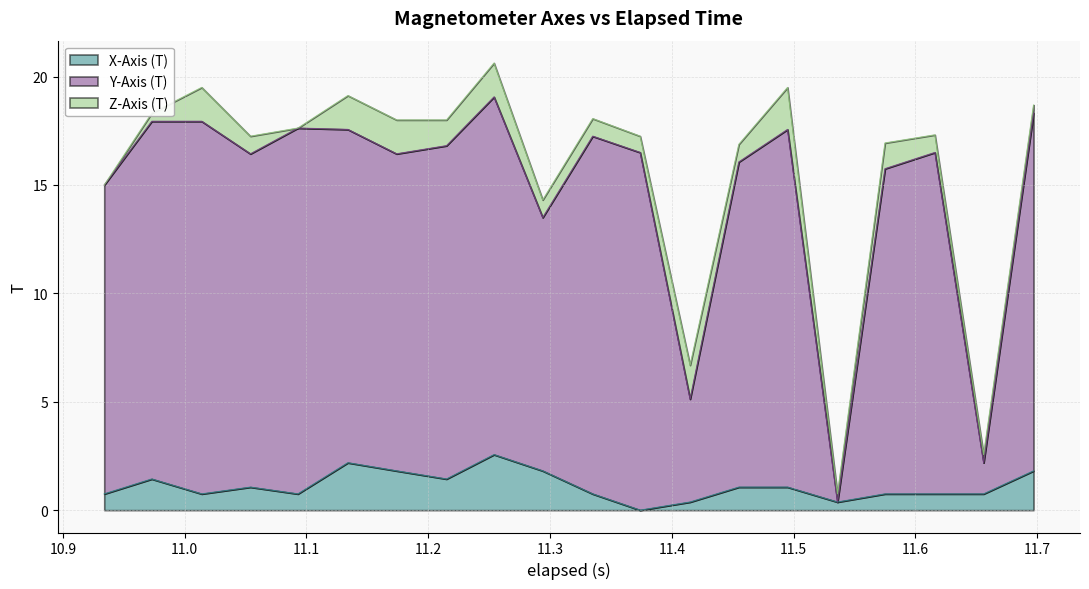

How many data points in X-Axis (T) are less than 1?

10